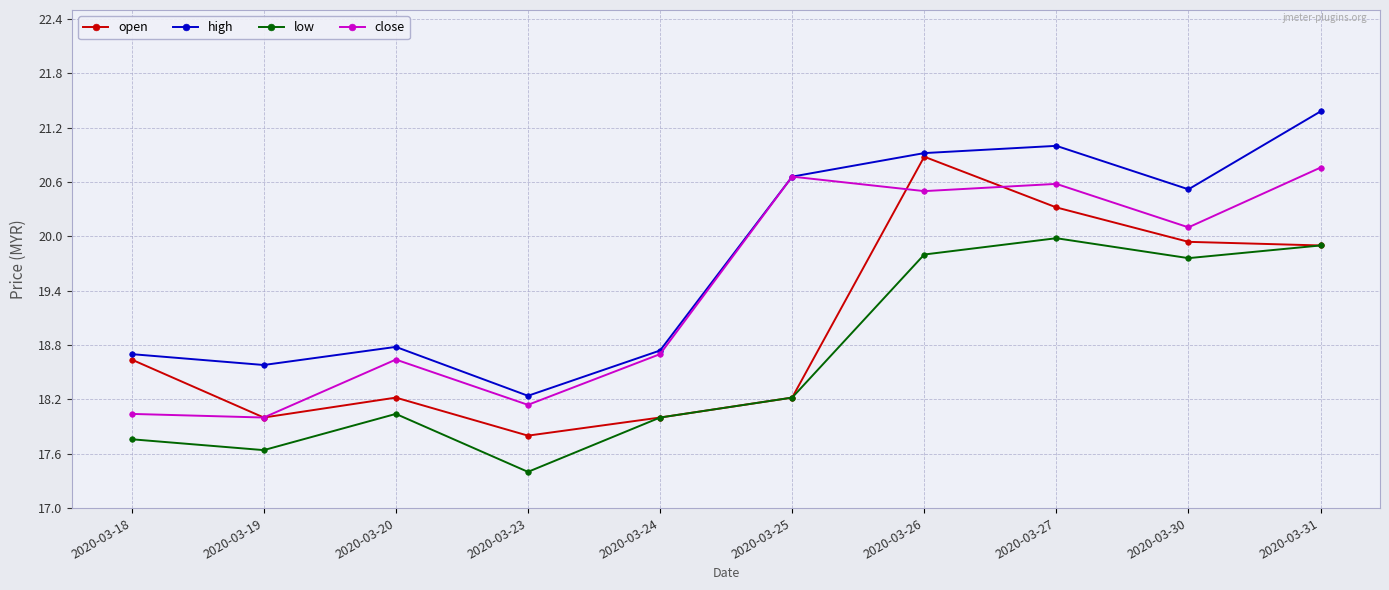

What is the difference between the maximum and second lowest values in the close series?

2.7